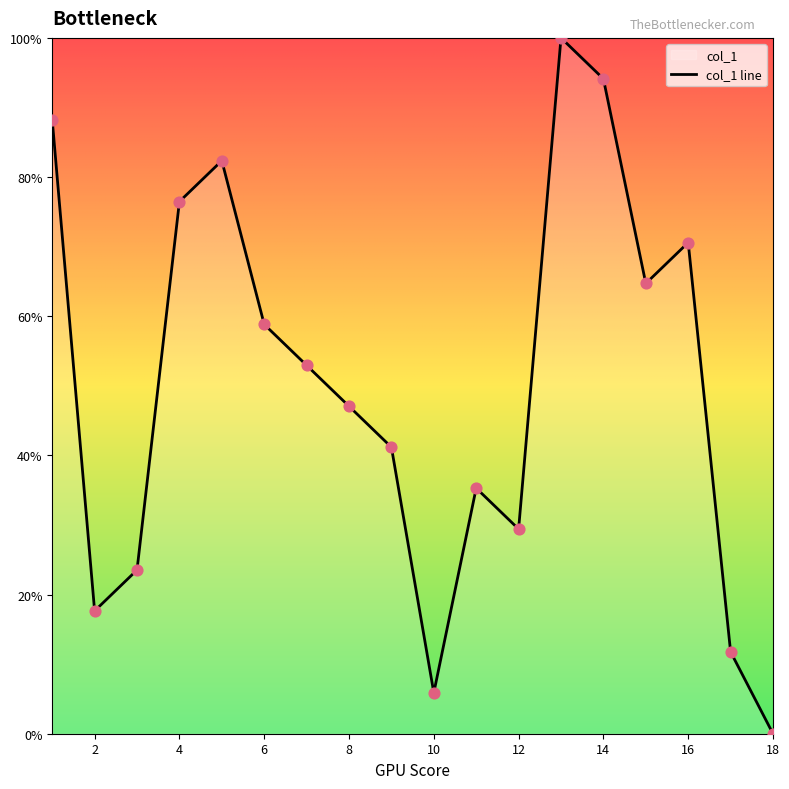

Between 2 and 8, which is larger?

8